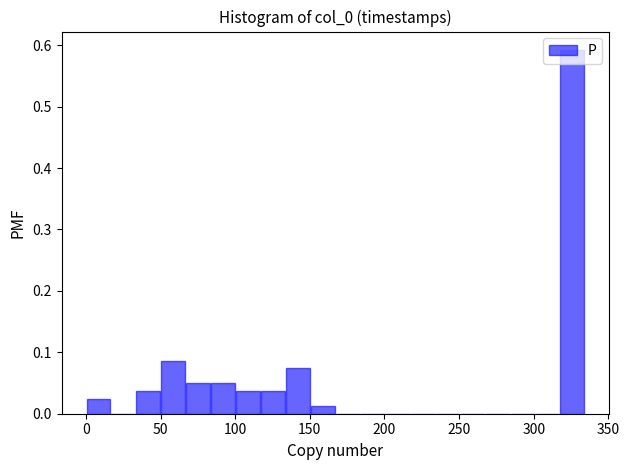

Read against the x-axis, roughly where is the centre of the tallest bar?

325